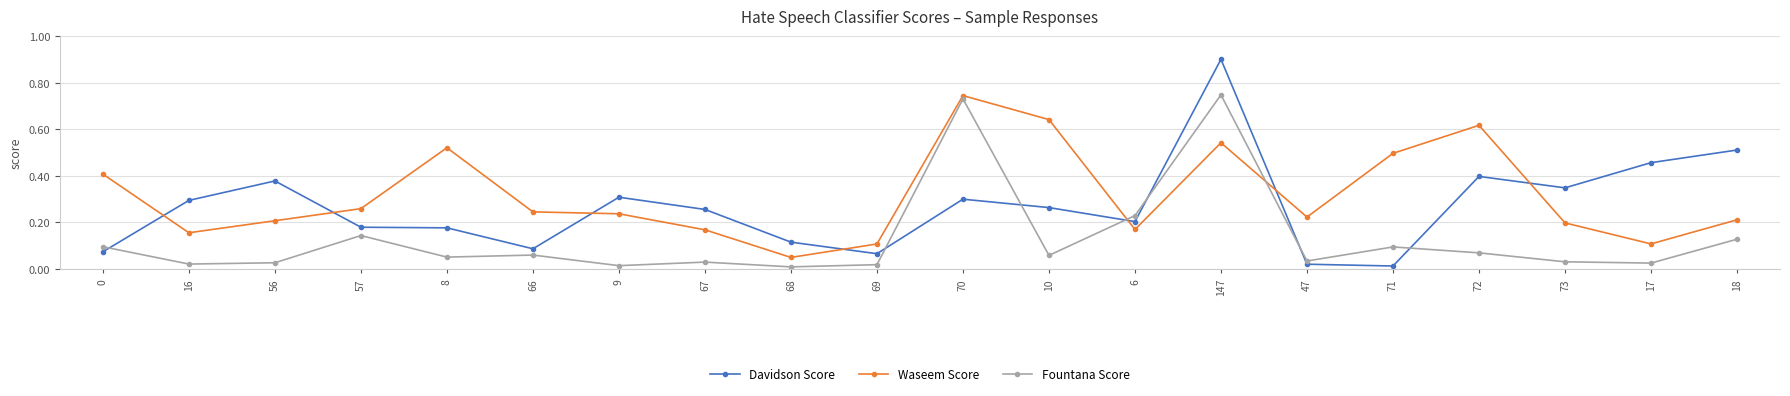

At which category does Waseem Score reach its first local valley?

16